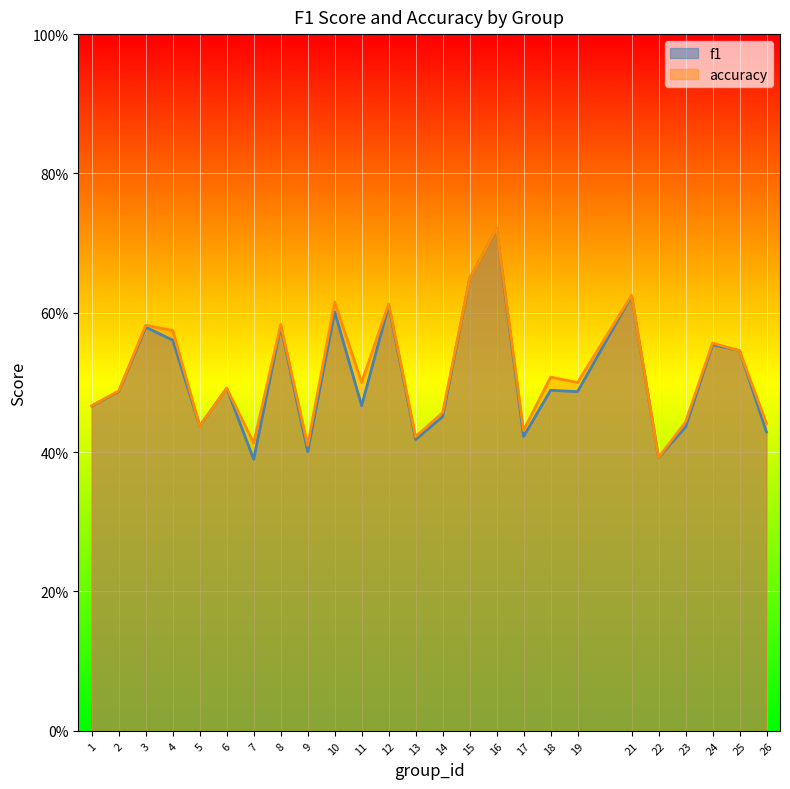

Which series changed the most between 3 and 25?

accuracy